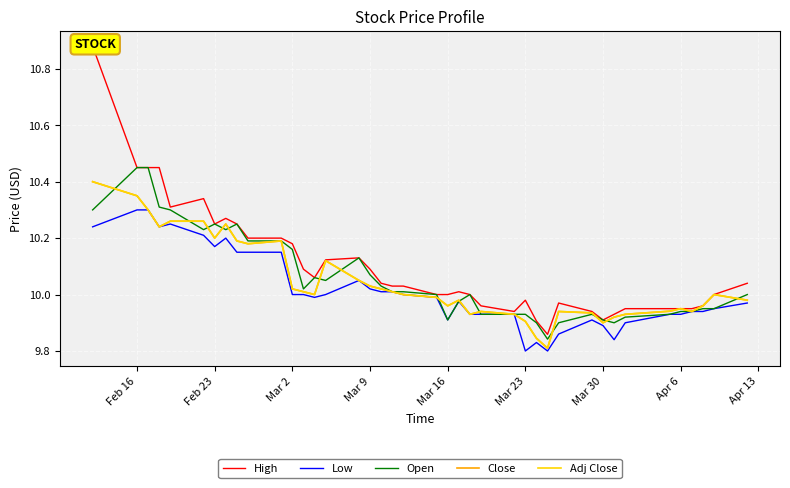

Is it true that Adj Close equals 3.5 at 34?

False